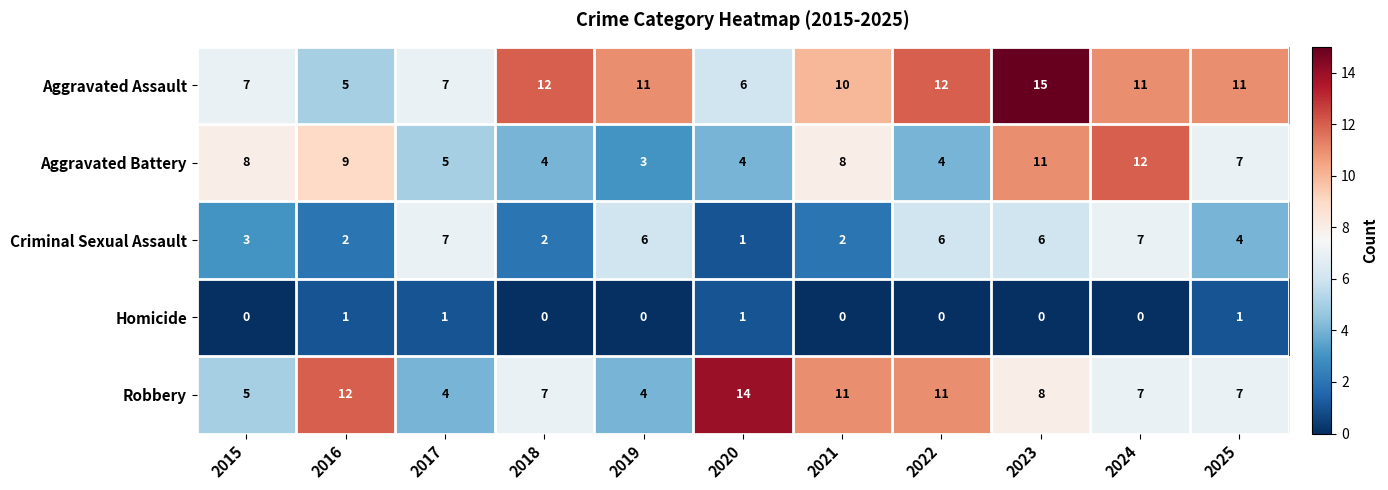

Which category has the highest value in the Robbery series?

2020